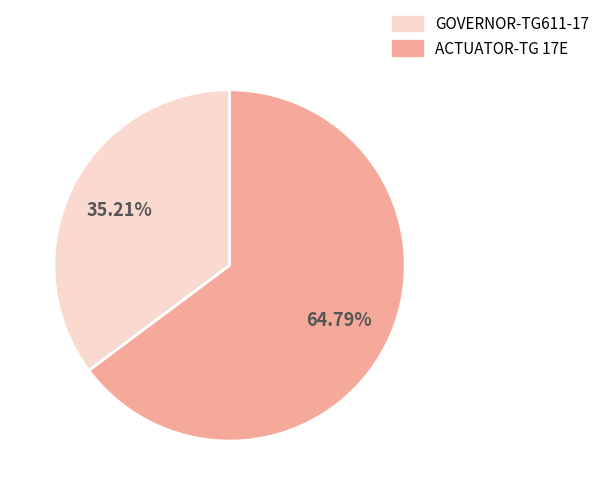

What is the ratio of the value at ACTUATOR-TG 17E to the value at GOVERNOR-TG611-17?

1.8